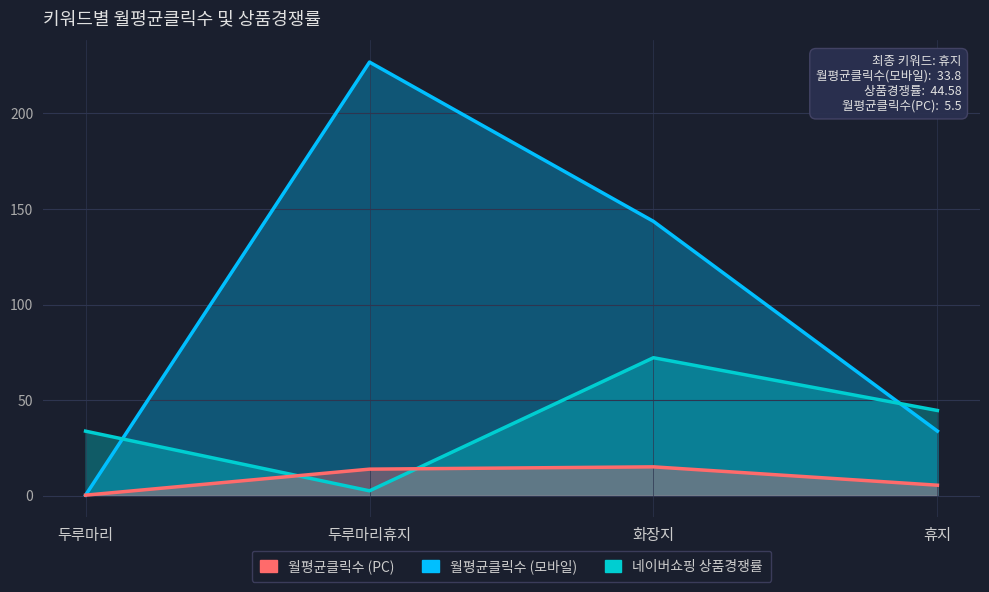

True or false: 월평균클릭수
(모바일) and 네이버쇼핑
상품경쟁률 intersect in this chart.

True